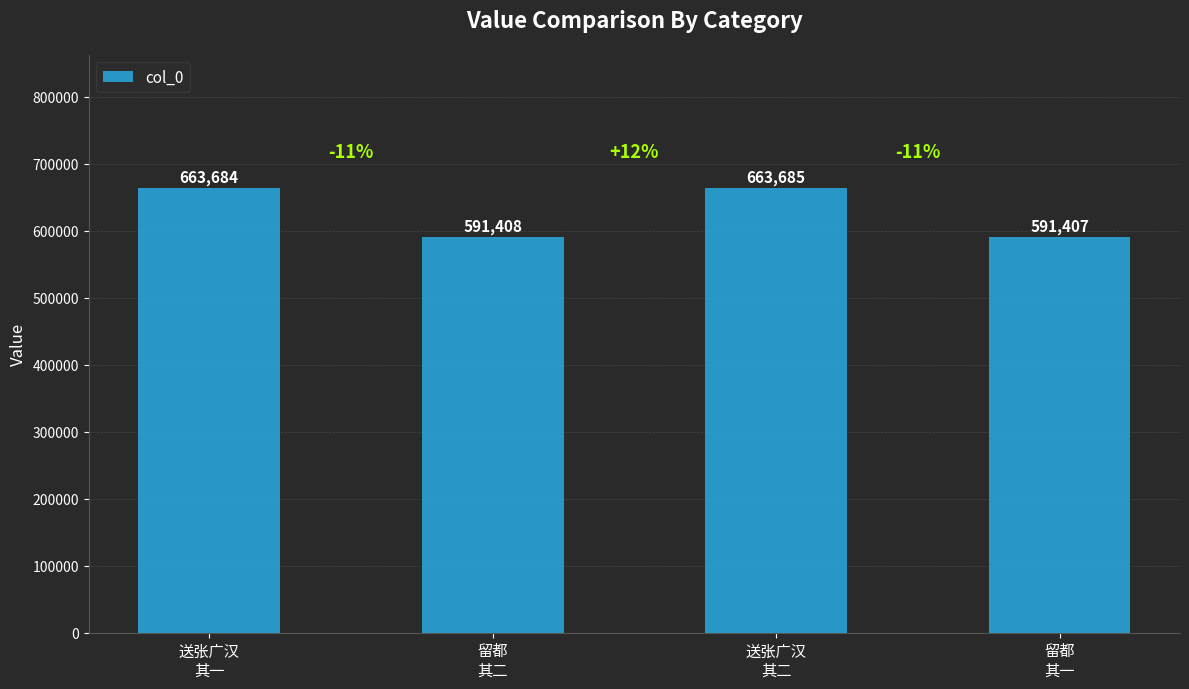

Rank the categories by value from lowest to highest.

留都
其一, 留都
其二, 送张广汉
其一, 送张广汉
其二